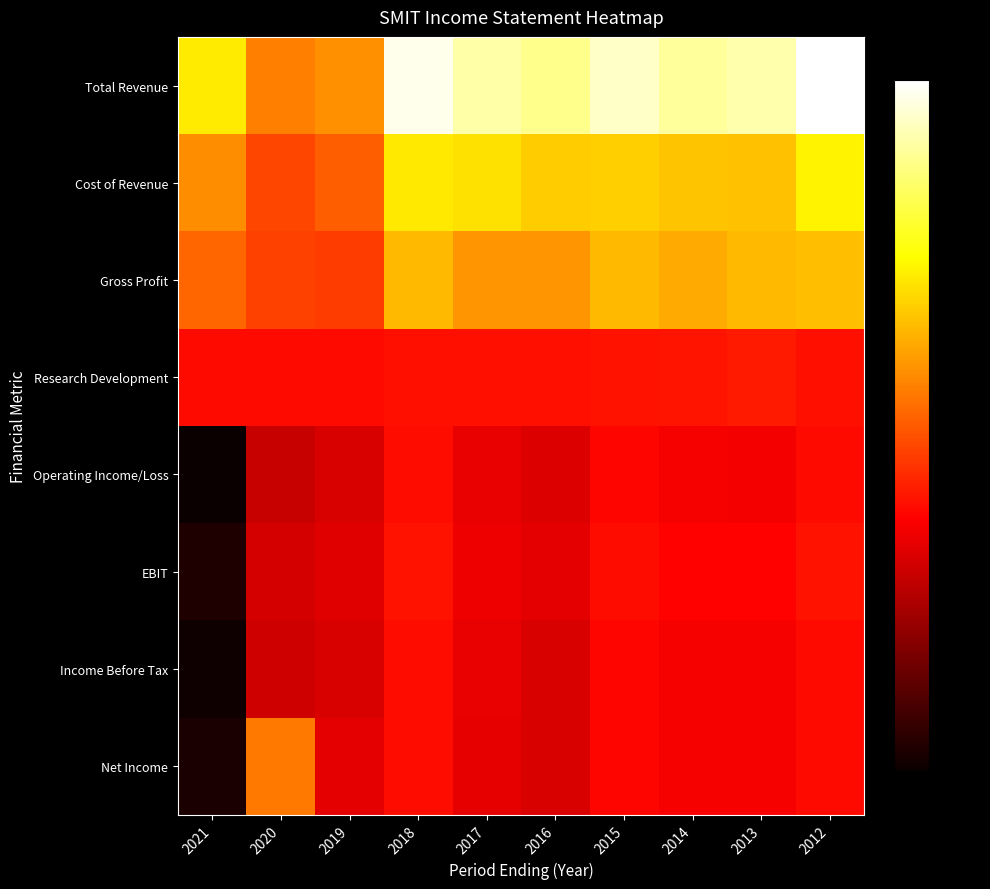

Rank the series at 2015 from lowest to highest value.

Operating Income/Loss, Income Before Tax, Net Income, EBIT, Research Development, Gross Profit, Cost of Revenue, Total Revenue